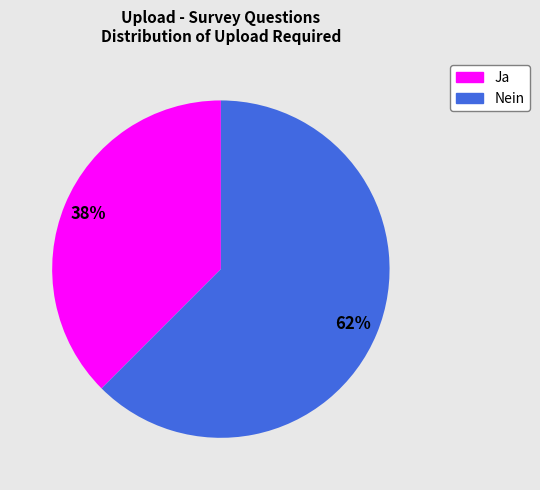

Which has a higher value, Nein or Ja?

Nein